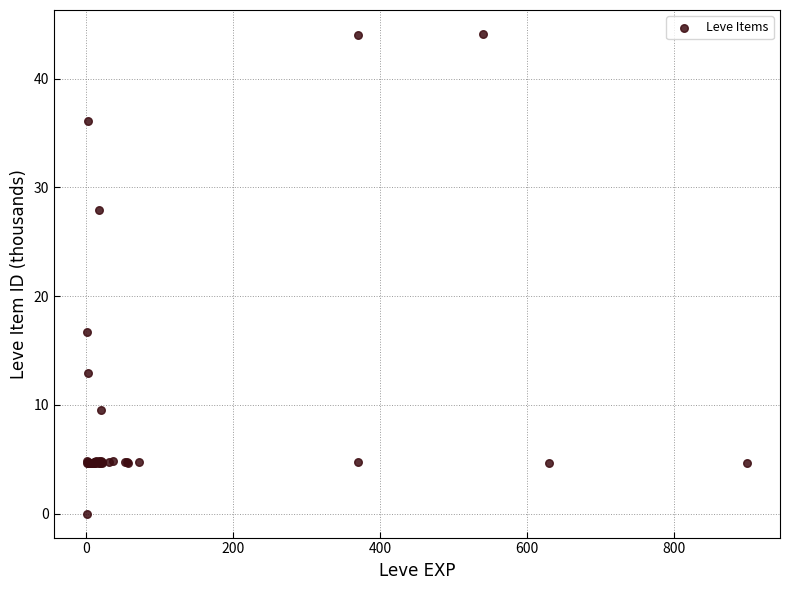

What Y value in the scatter plot is closest to 22?

16.7